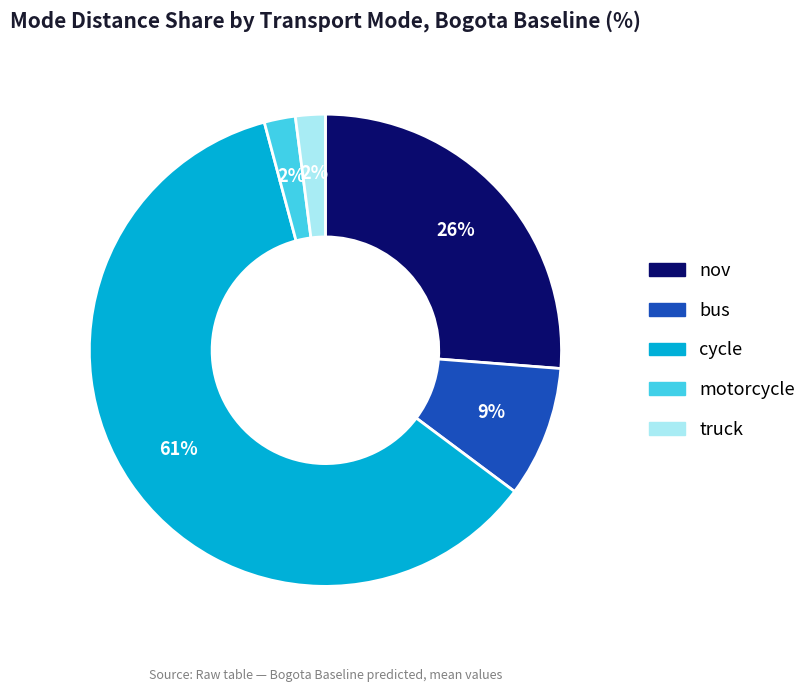

The bus slice represents 9% of the pie. True or false?

True